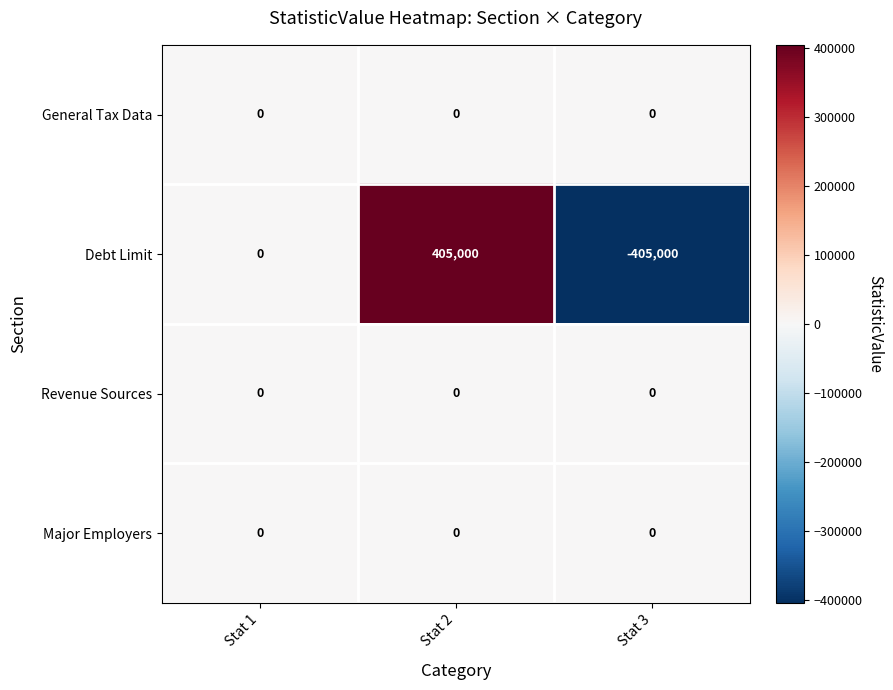

What is the spread (max minus min) of values at Stat 2?

405000